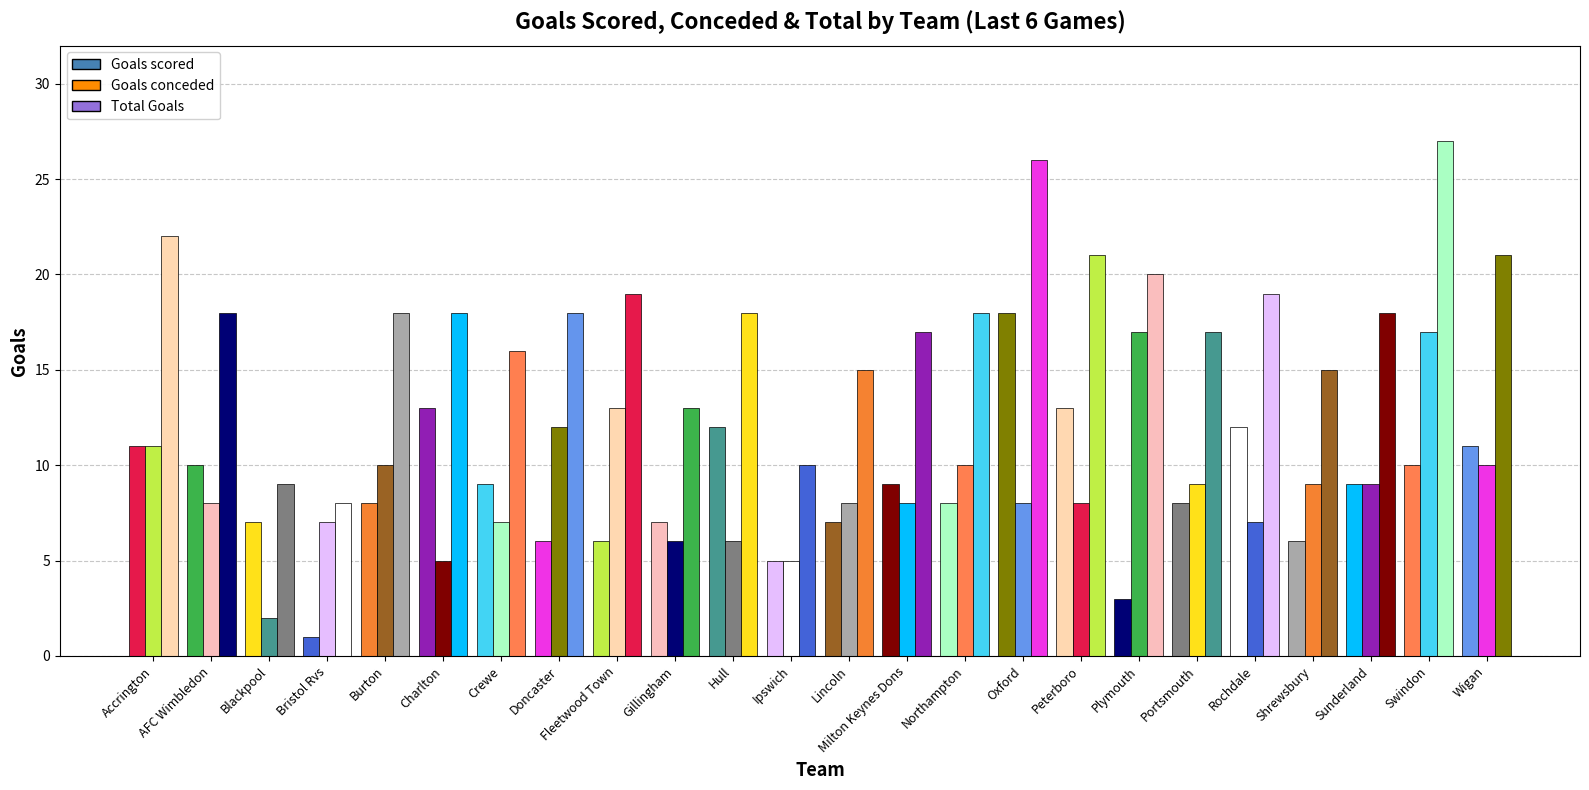

How many bars are there in each group?

3